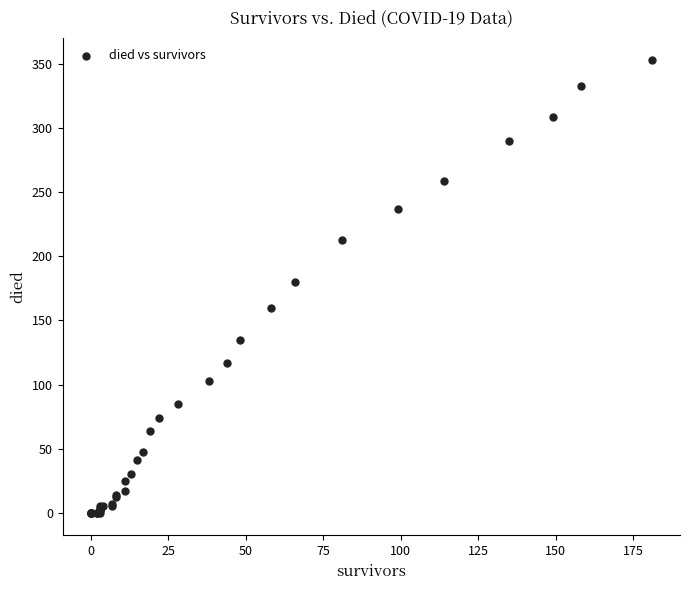

What Y value in the scatter plot is closest to 176?

180